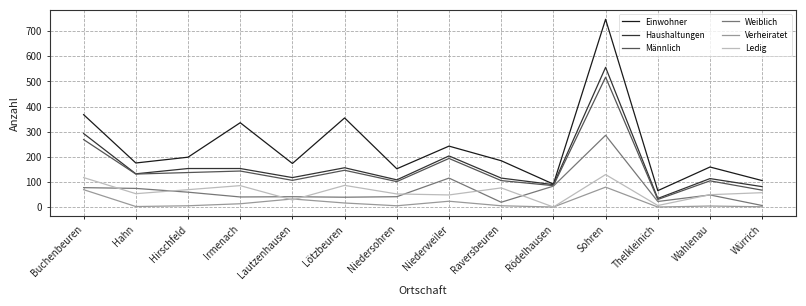

True or false: Haushaltungen has a value of 157 at Lötzbeuren.

True